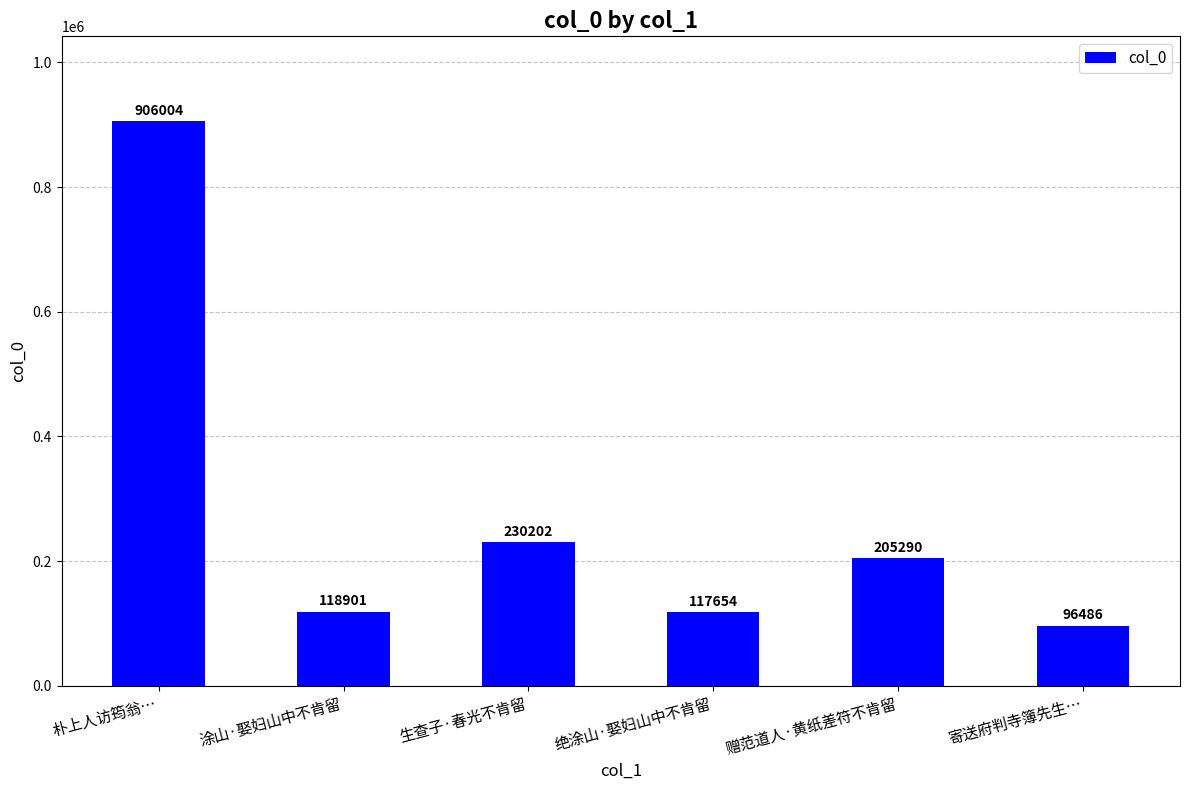

Which label corresponds to the smallest value in the chart?

寄送府判寺簿先生…